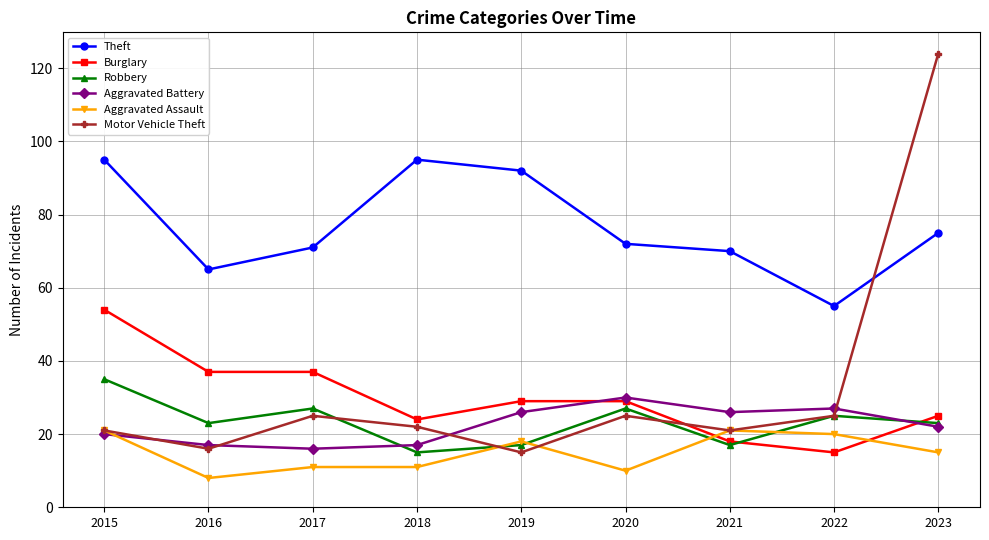

At which category does Robbery reach its first local valley?

2016